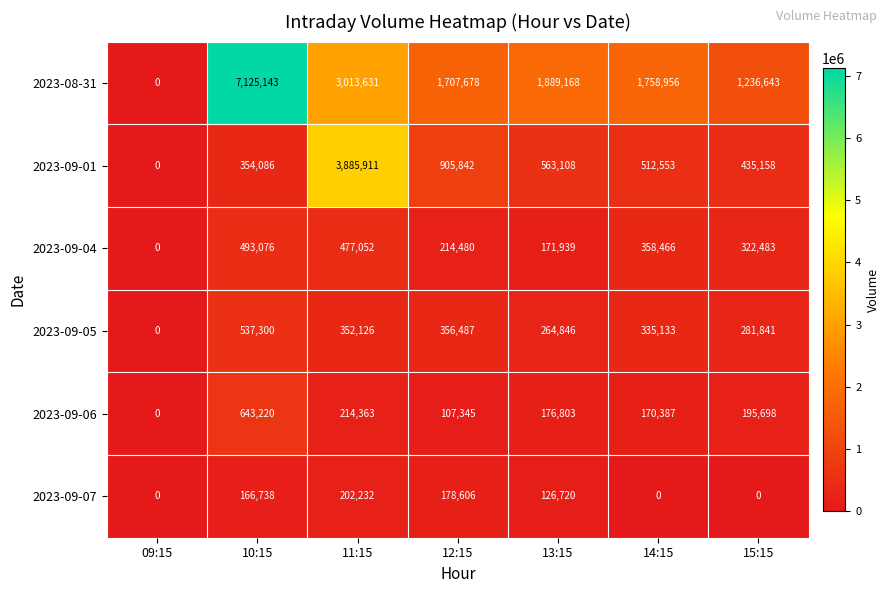

Which series has the largest range (max minus min)?

2023-08-31